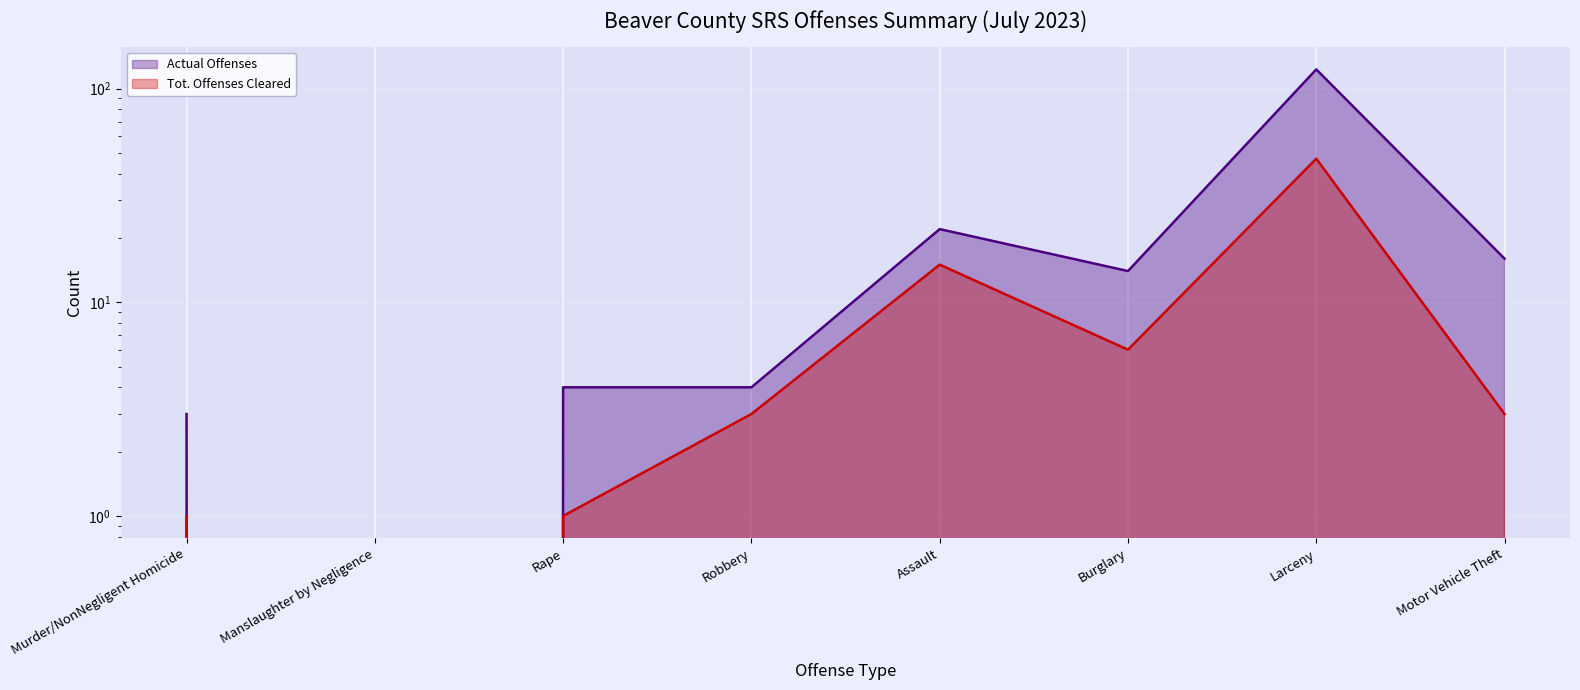

Reading left to right, list all the values displayed in this chart.

Actual Offenses: 3	0	4	4	22	14	123	16
Tot. Offenses Cleared: 1	0	1	3	15	6	47	3